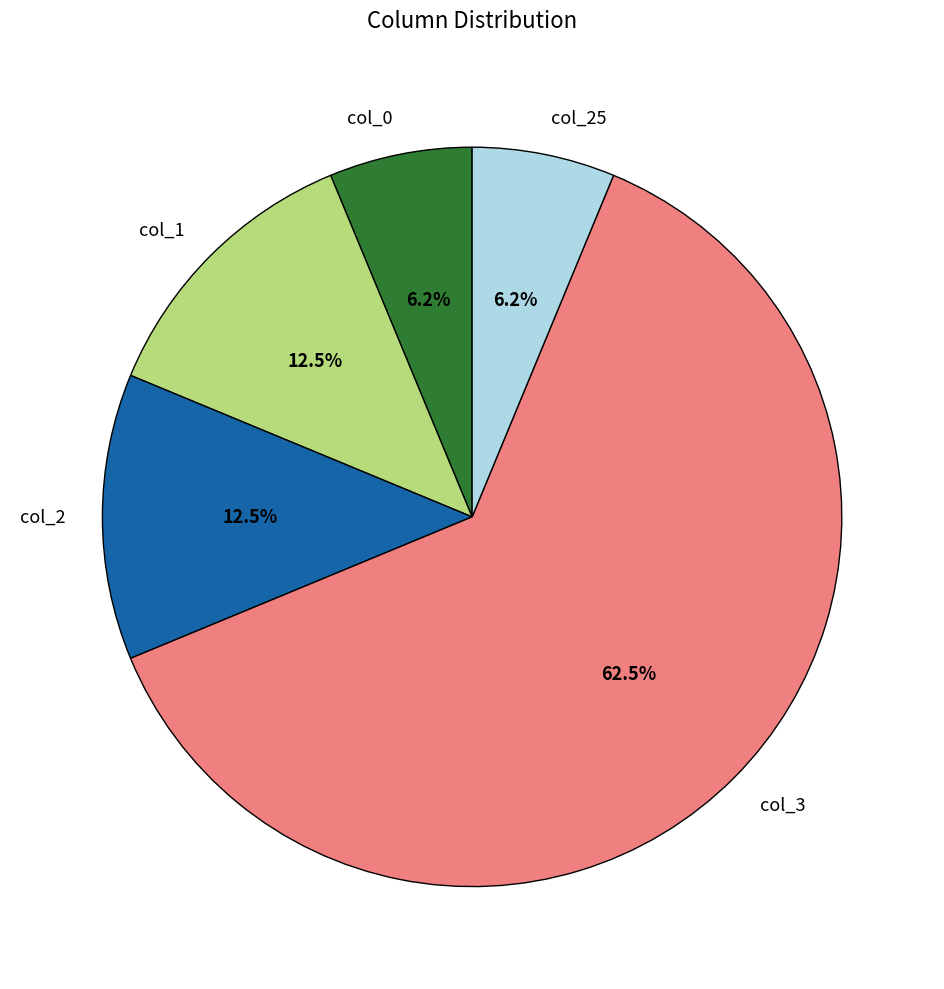

Do col_3 and col_2 together represent more than half of the pie?

Yes